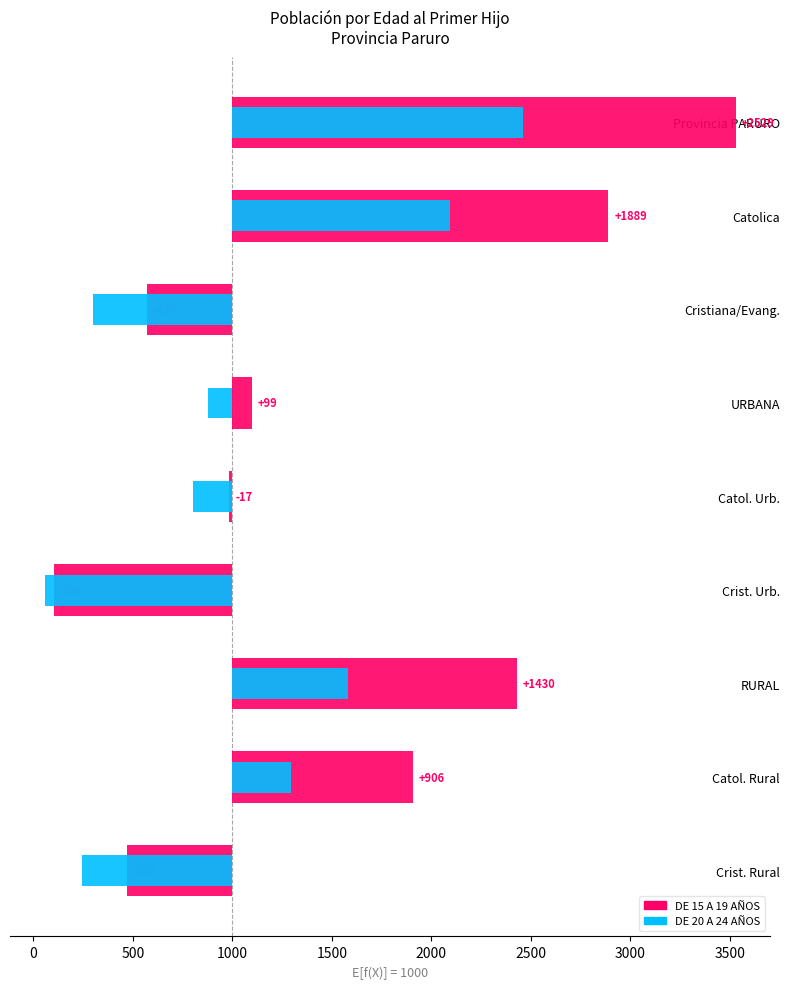

What is the difference between the second highest and minimum values in the DE 20 A 24 AÑOS series?

2039